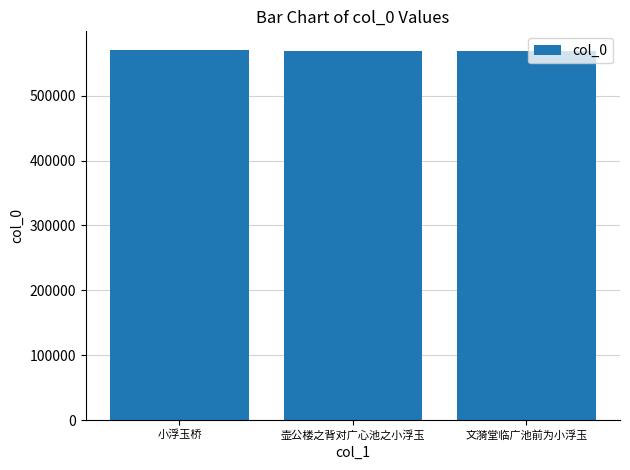

What is the minimum value shown in the chart?

568900